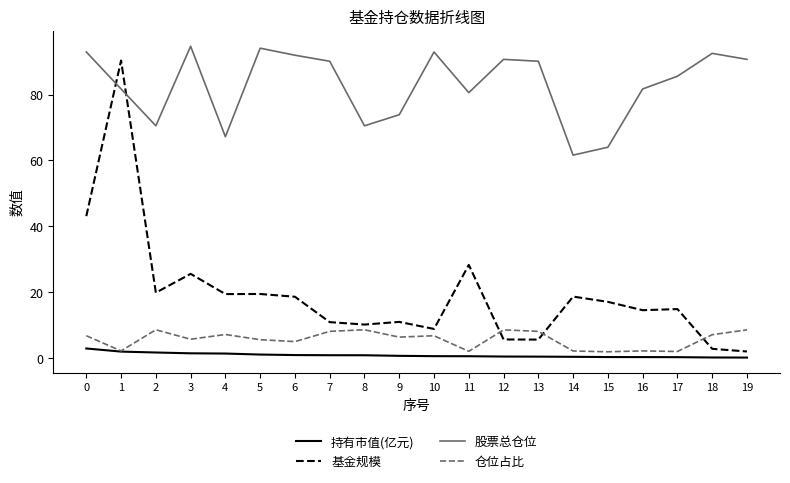

True or false: 仓位占比 has a value of 2.2 at 14.

True